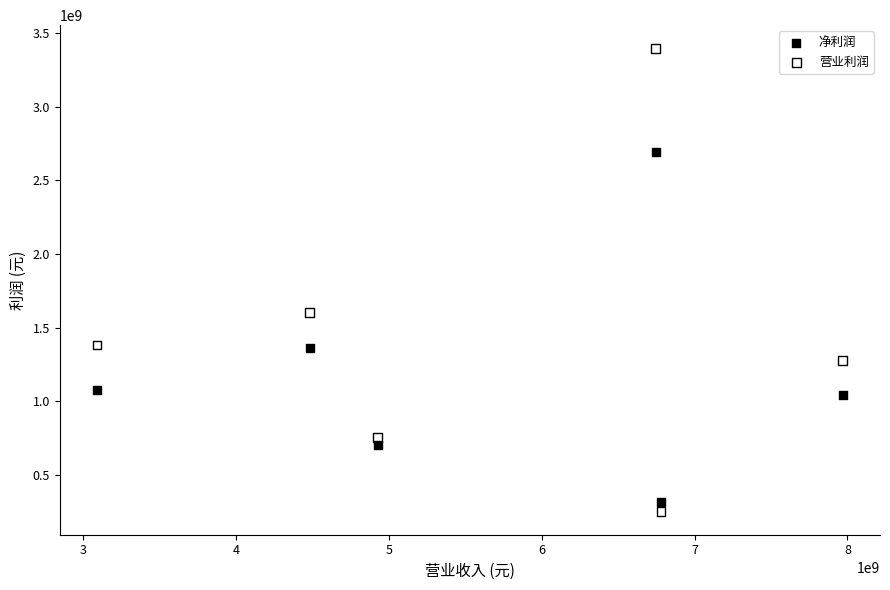

What are all the series names shown in the legend?

净利润, 营业利润